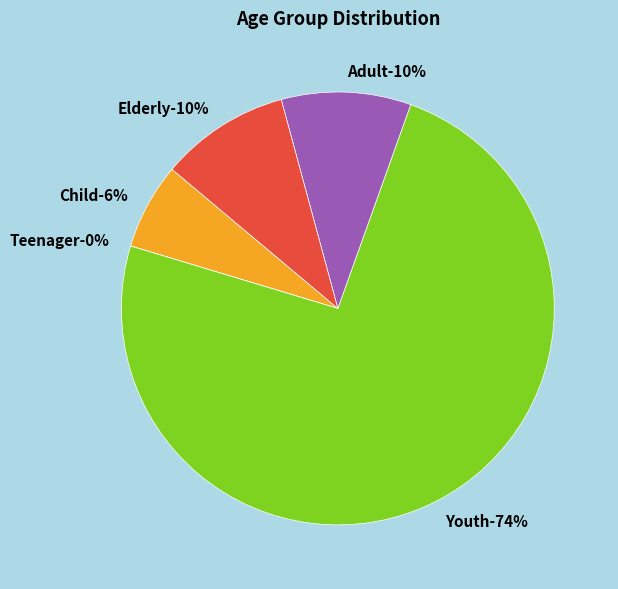

Rank the categories by value from lowest to highest.

Teenager, Child, Adult, Elderly, Youth